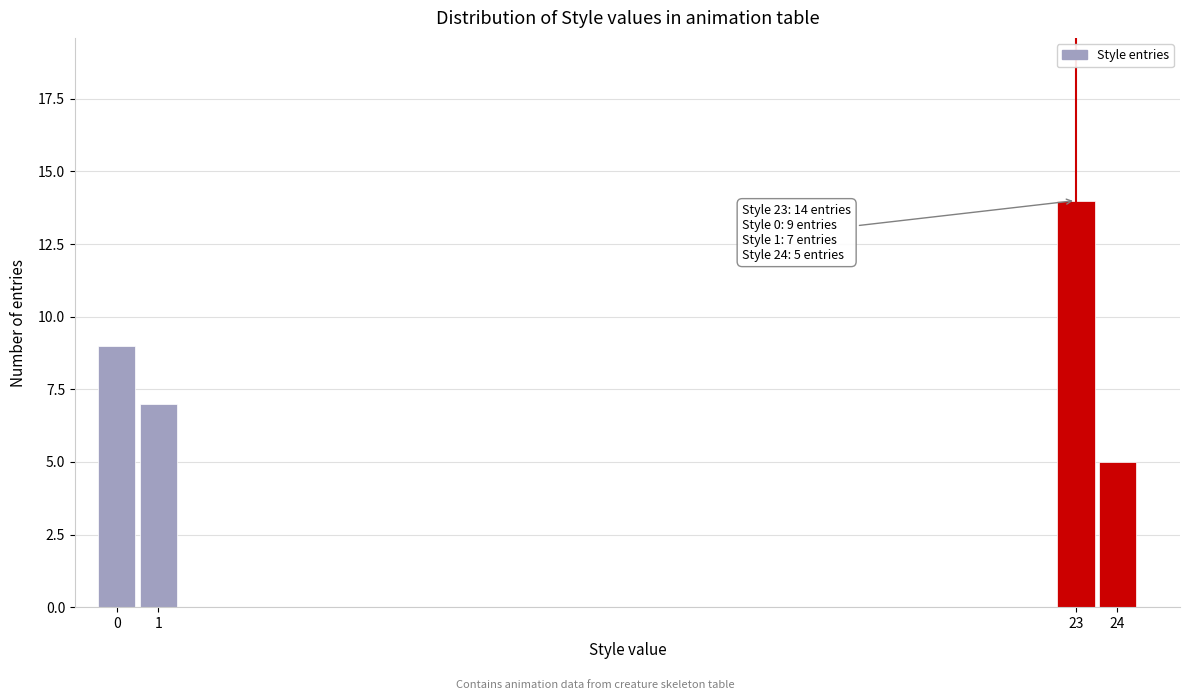

Which range on the x-axis has the tallest bar?

22.5 to 23.5